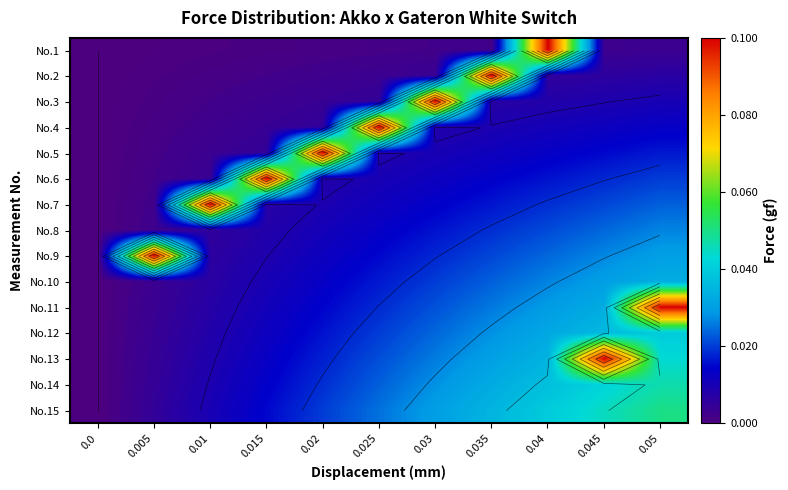

How many data points in No.2 are above 0?

10